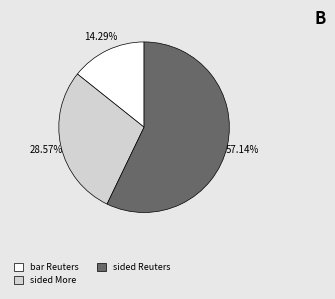

Is there any slice that represents more than half of the pie?

Yes